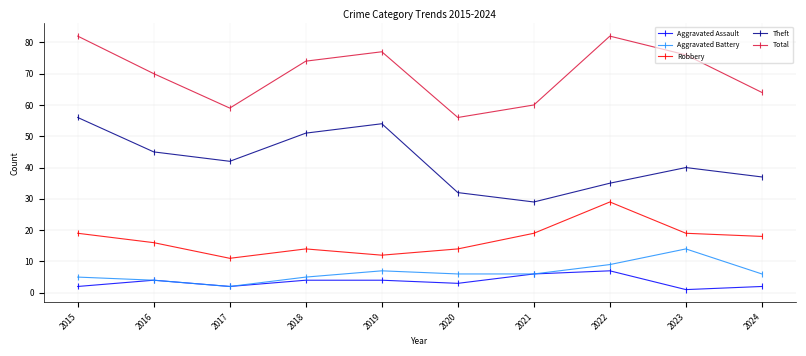

What is the spread (max minus min) of values at 2020?

53